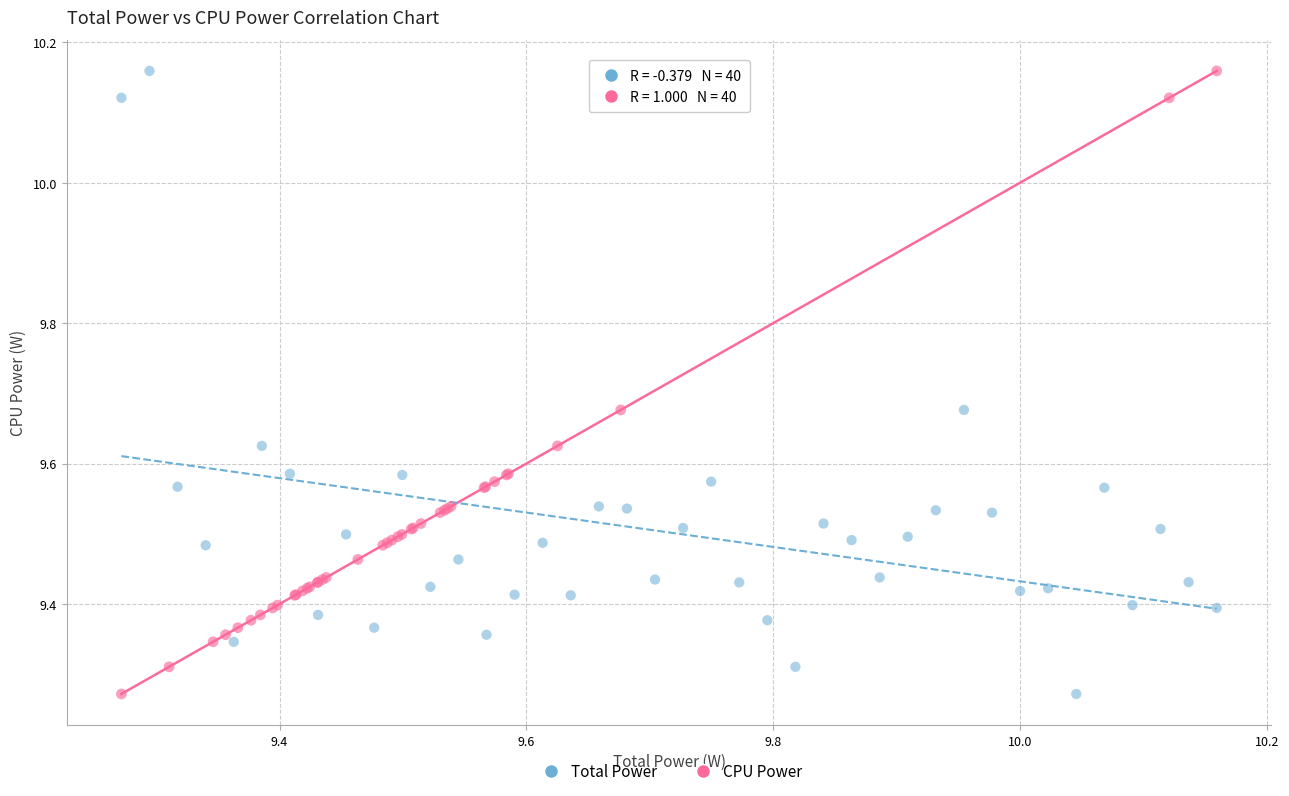

What are all the series names shown in the legend?

Total Power, CPU Power